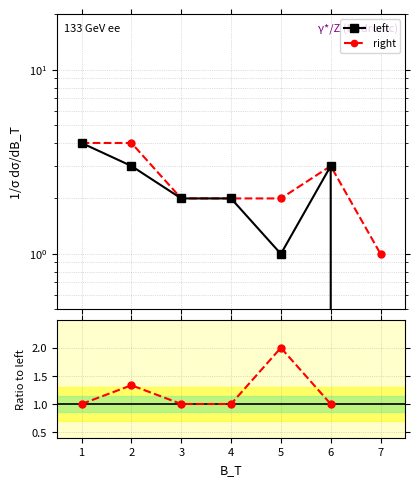

Which series has the largest total across all categories?

right